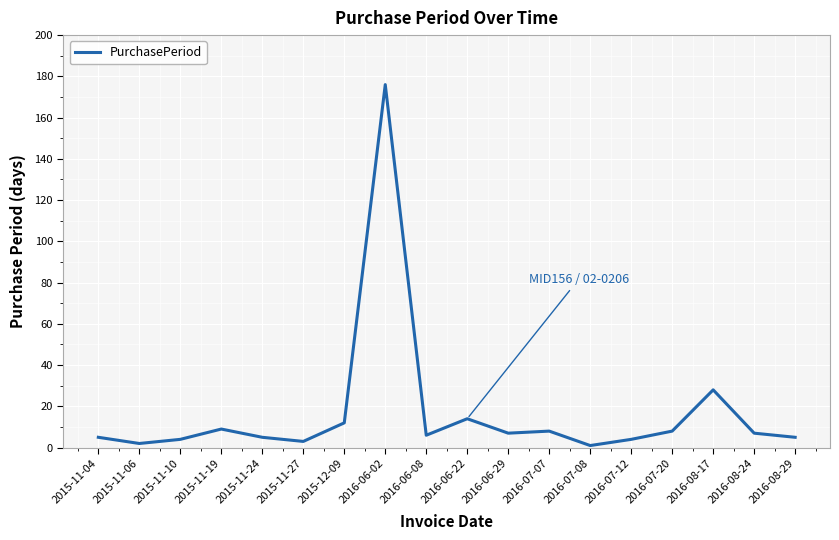

The value at 2016-08-17 is 9. True or false?

False